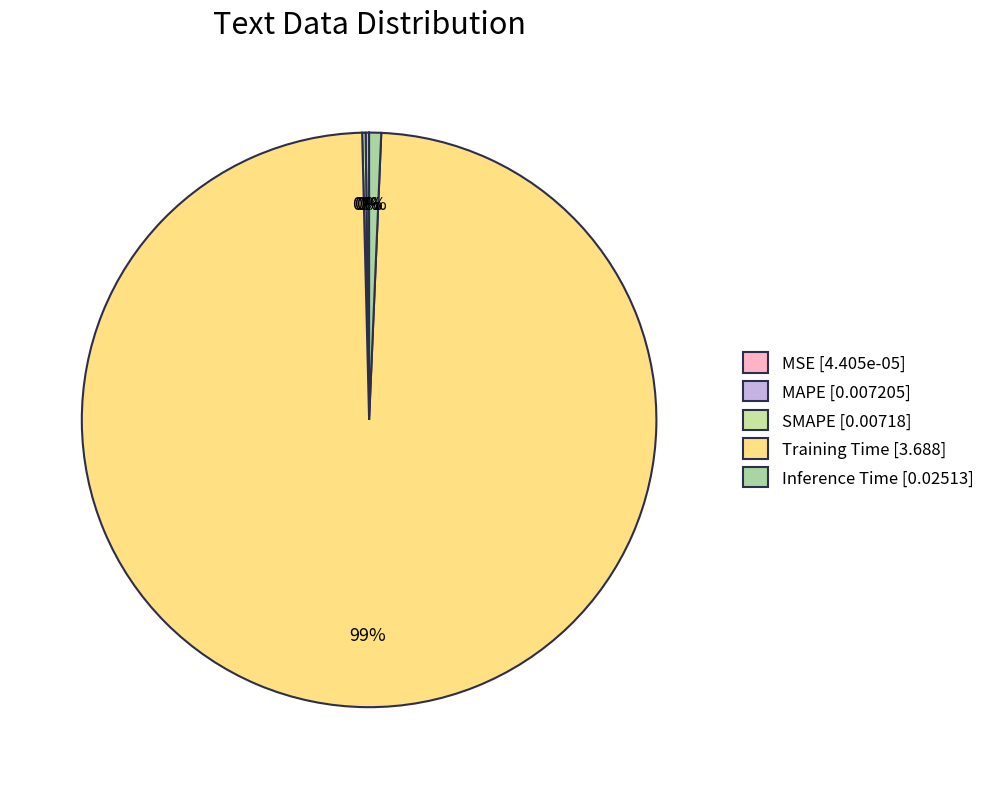

To the nearest percent, what portion does Inference Time represent?

1%